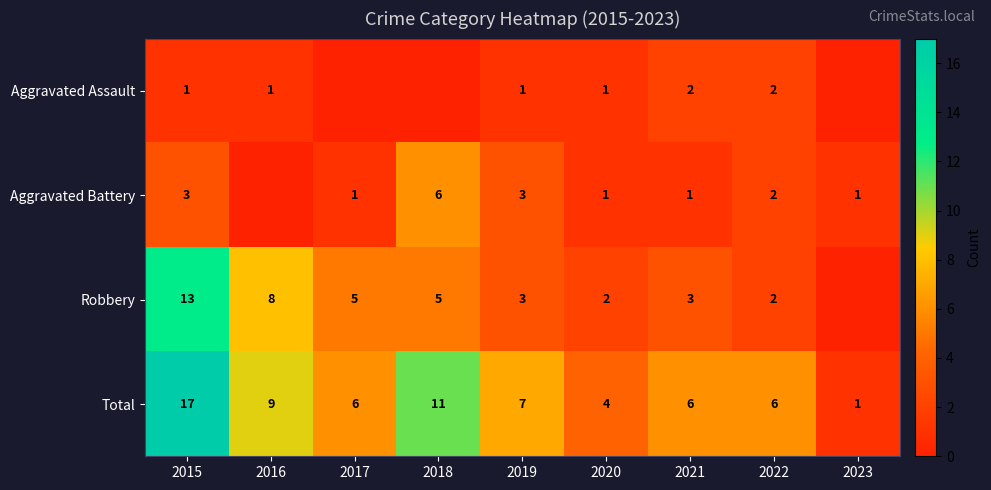

What is the difference between the maximum and second lowest values in the Total series?

13